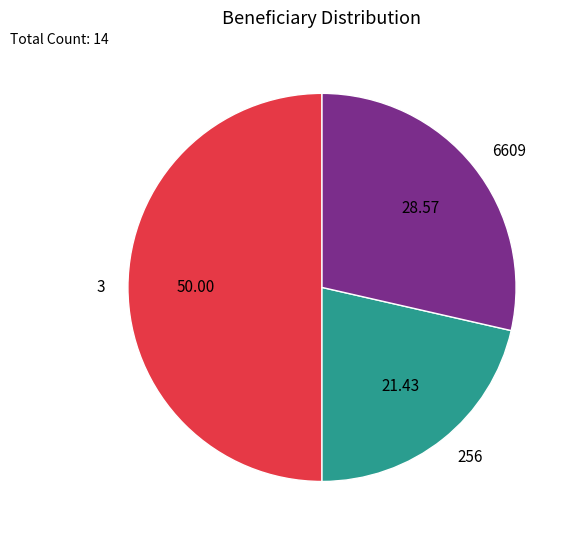

Do 3 and 256 together represent more than half of the pie?

Yes